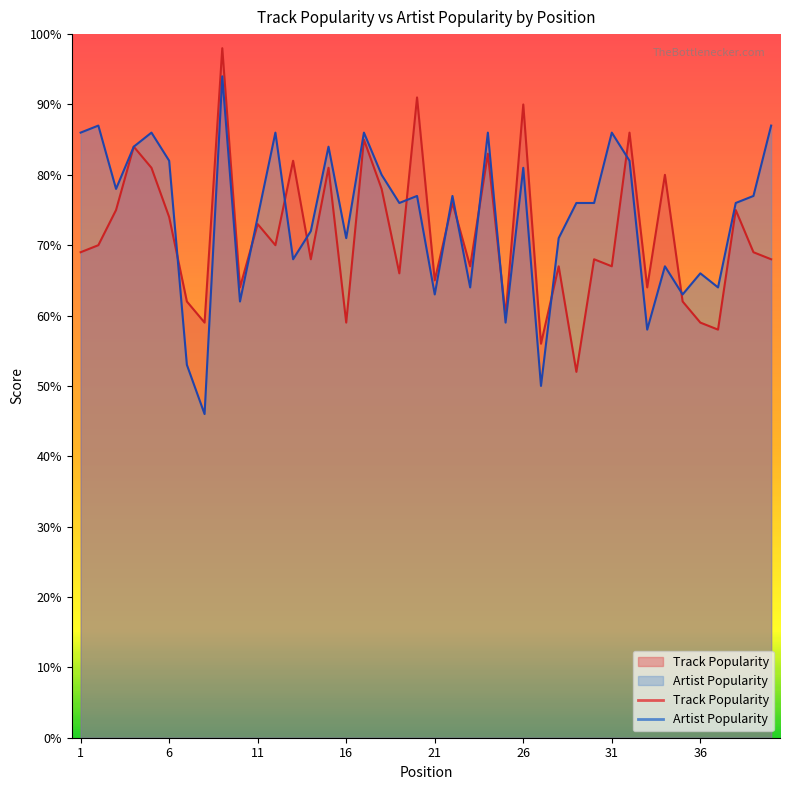

Reading right to left, what are all the values shown in this chart?

Track Popularity: 68	69	75	58	59	62	80	64	86	67	68	52	67	56	90	60	83	67	76	65	91	66	78	85	59	81	68	82	70	73	64	98	59	62	74	81	84	75	70	69
Artist Popularity: 87	77	76	64	66	63	67	58	82	86	76	76	71	50	81	59	86	64	77	63	77	76	80	86	71	84	72	68	86	74	62	94	46	53	82	86	84	78	87	86